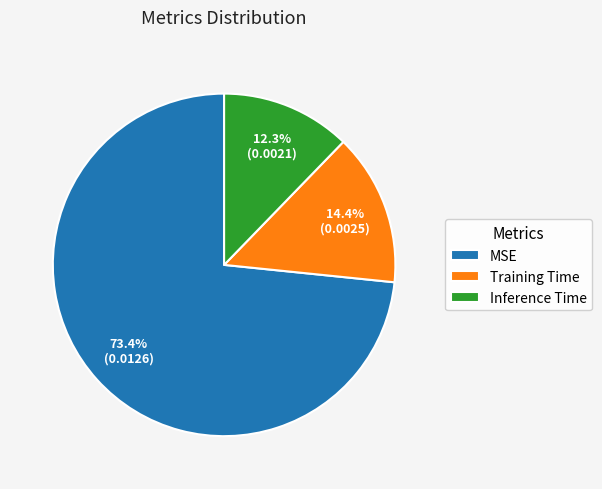

Which has a higher value, Training Time or Inference Time?

Training Time